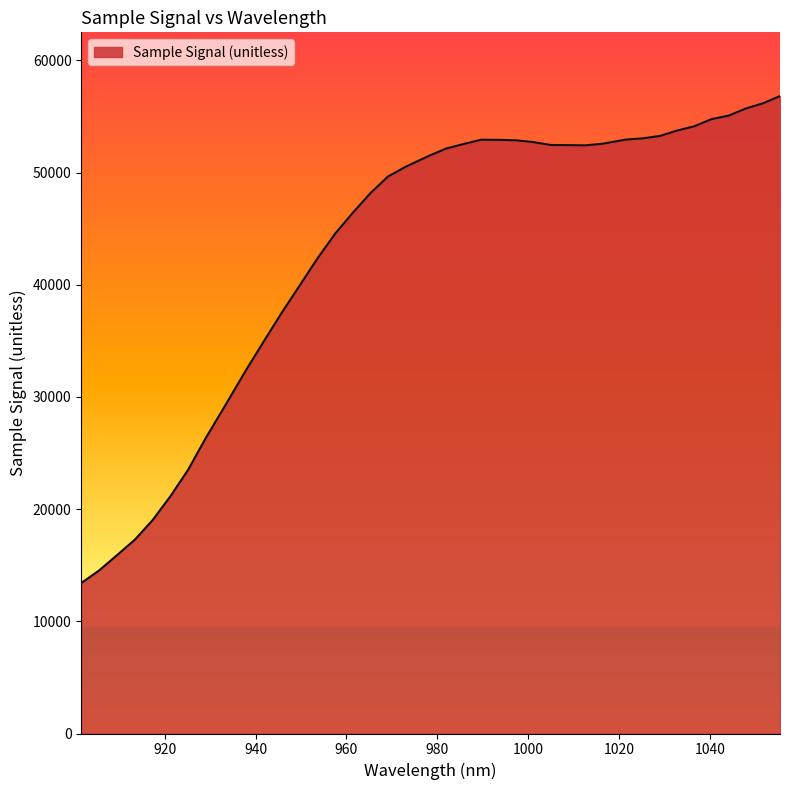

What is the difference between the maximum and minimum values?

43409